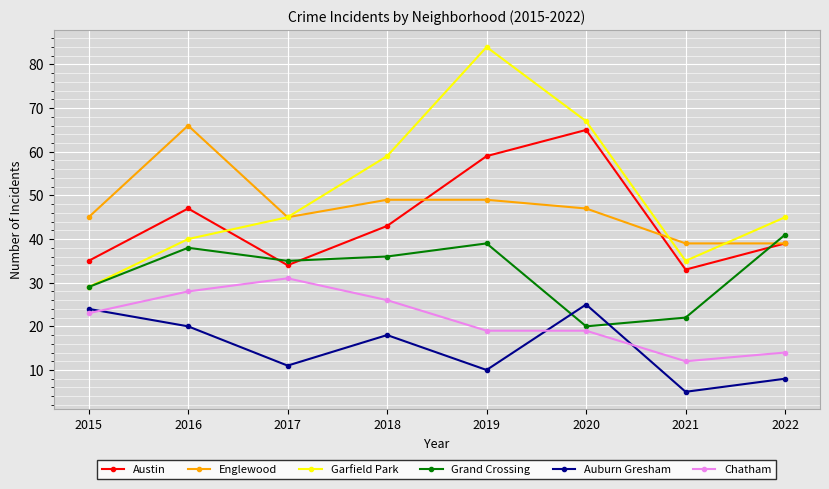

Is this an area chart (filled region under the line)?

No